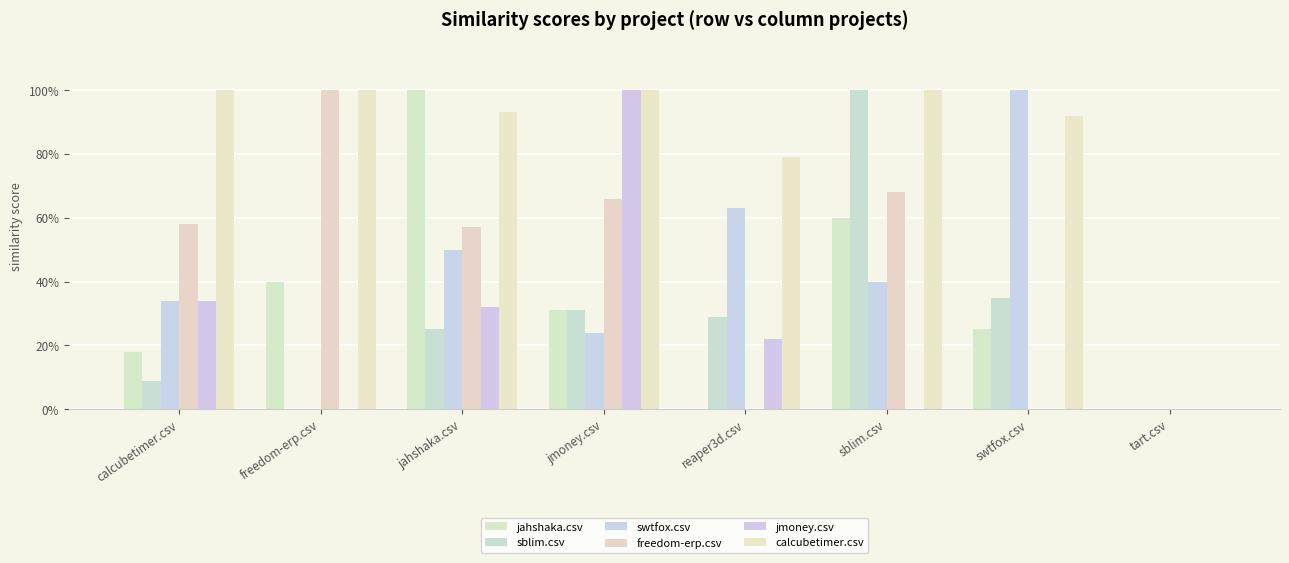

What is the difference between the swtfox.csv values at calcubetimer.csv and sblim.csv?

0.1